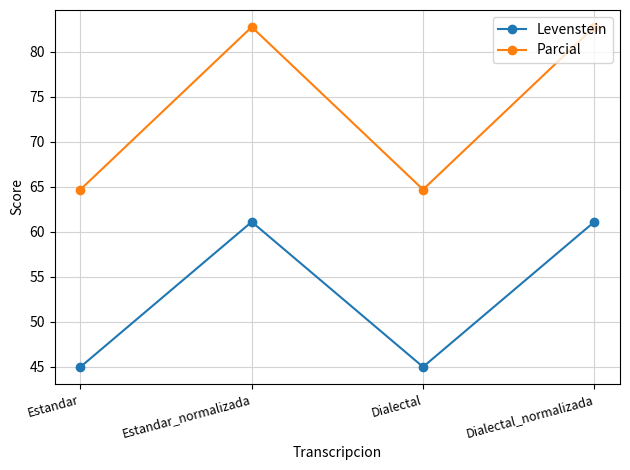

What is the maximum value shown in the chart?

82.8